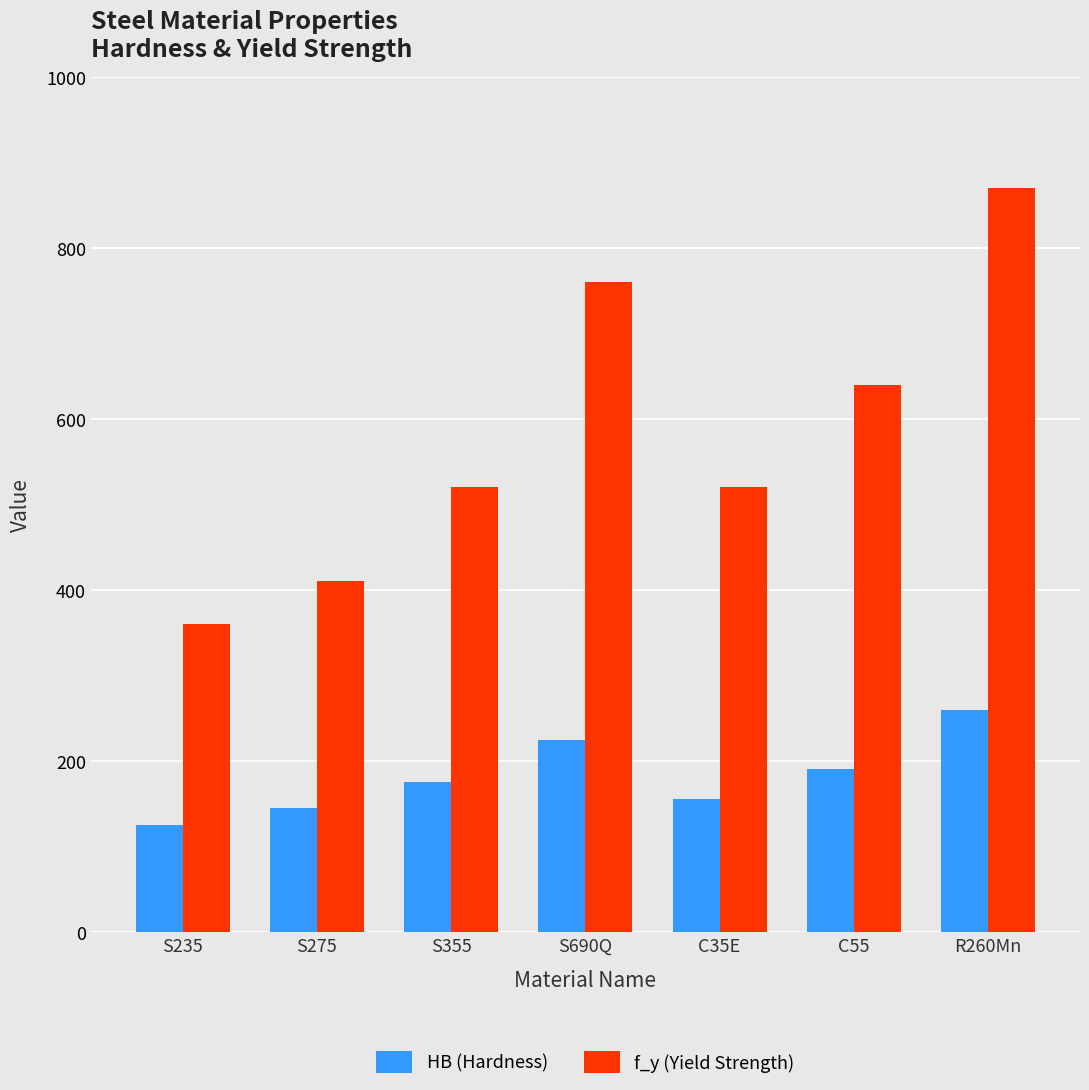

How many bars are there in each group?

2